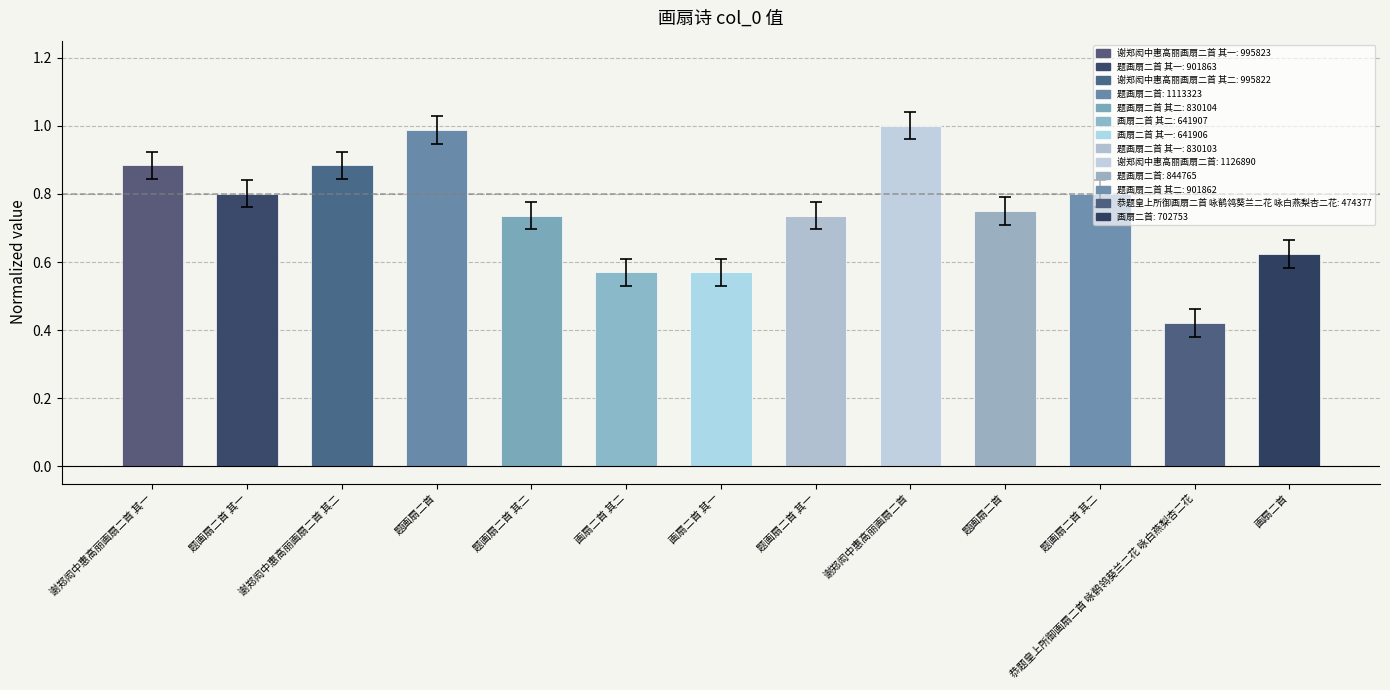

Reading left to right, transcribe all the data shown in this chart.

0.9	0.8	0.9	1.0	0.7	0.6	0.6	0.7	1.0	0.7	0.8	0.4	0.6